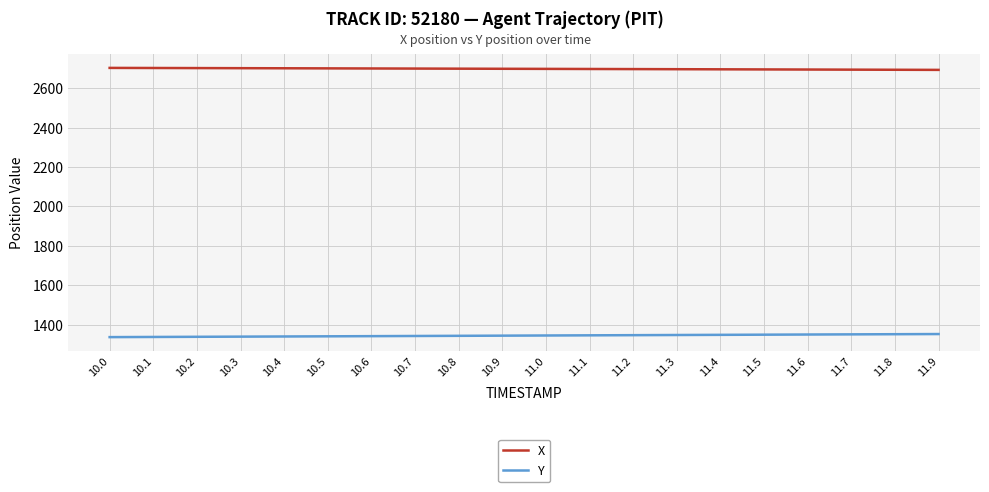

At which label does X first exceed 2697?

10.0